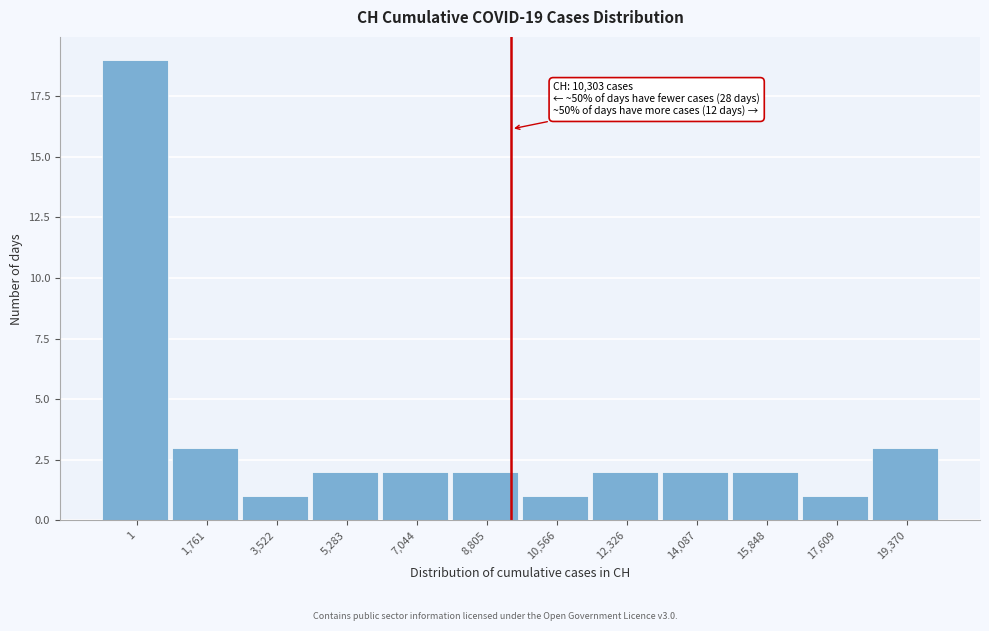

Reading left to right, transcribe all the data shown in this chart.

19	3	1	2	2	2	1	2	2	2	1	3